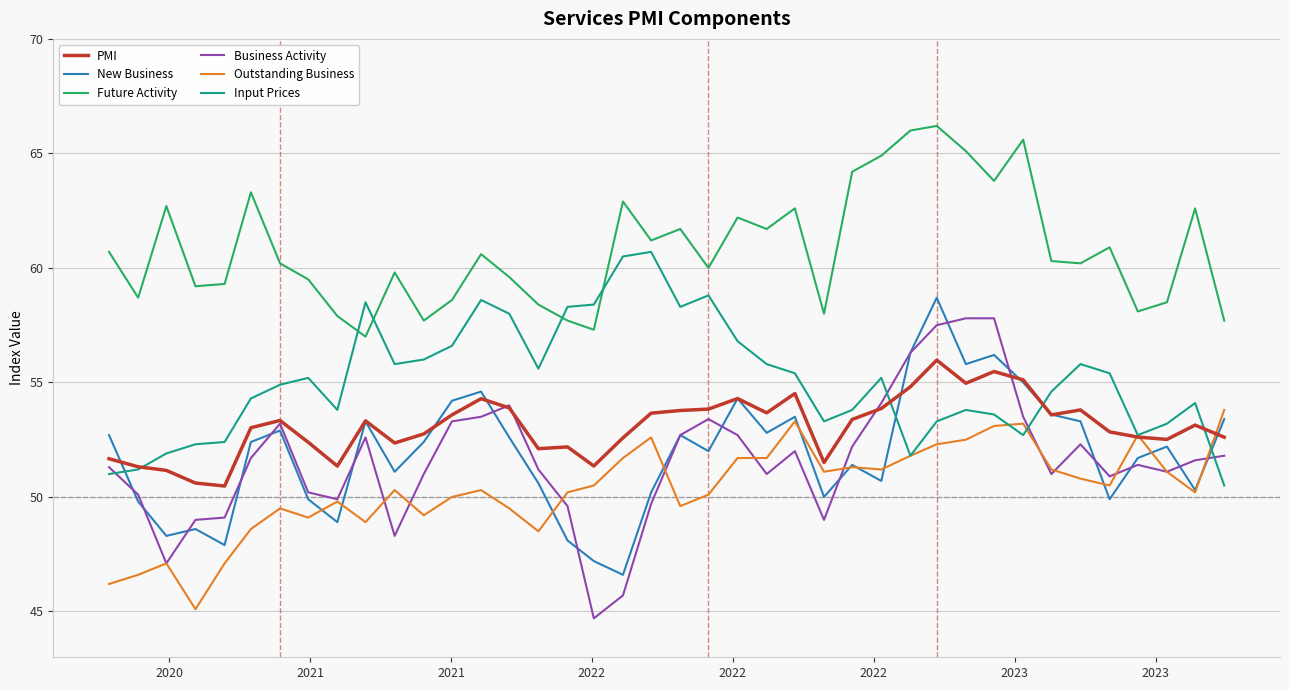

True or false: Future Activity and PMI intersect in this chart.

False